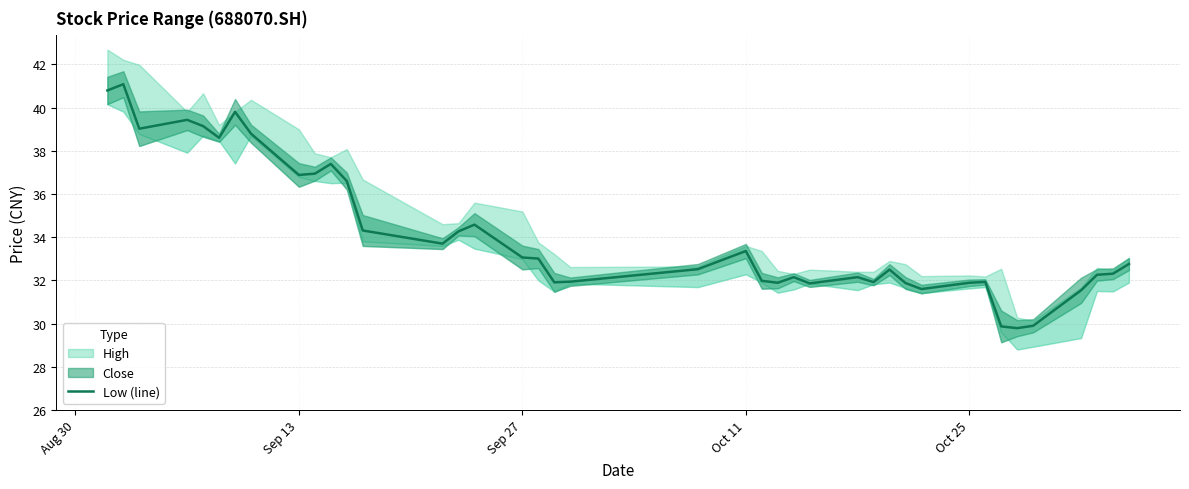

True or false: the data has more than 2 interior local peaks.

True